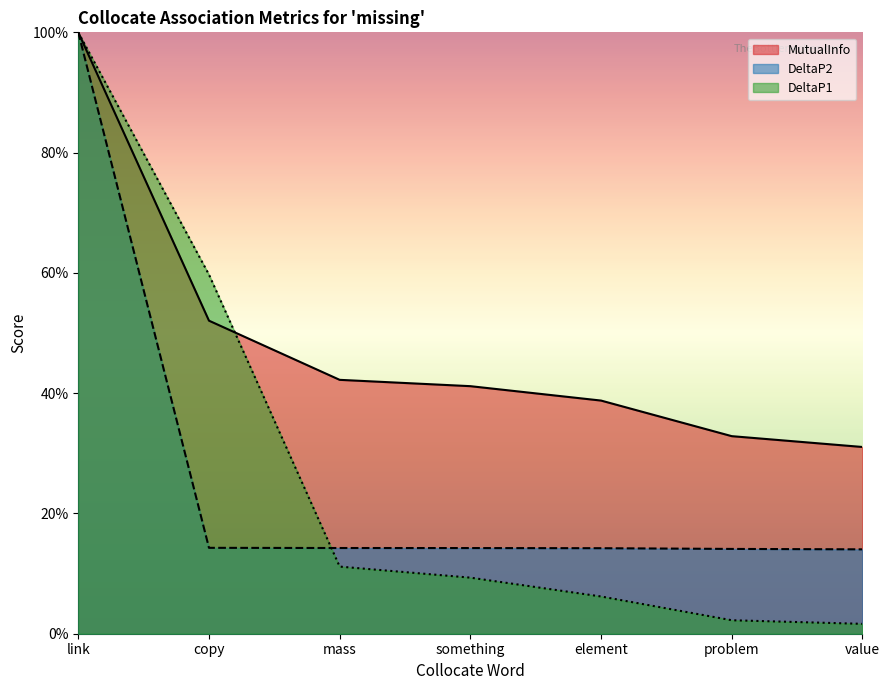

The value of DeltaP1 at link is 1.7. True or false?

False